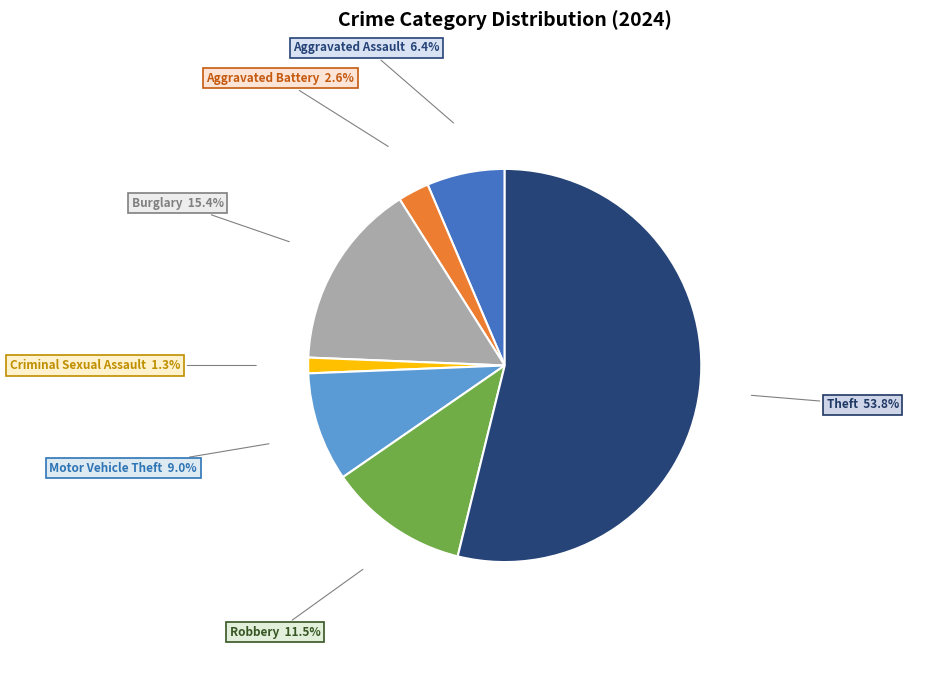

What is the ratio of the value at Robbery to the value at Aggravated Assault?

1.8